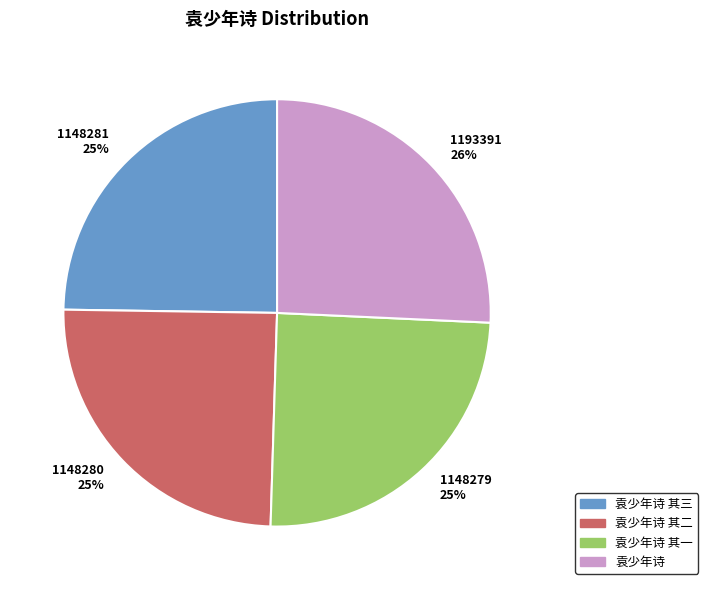

True or false: 袁少年诗 其三 accounts for 25% of the total.

True